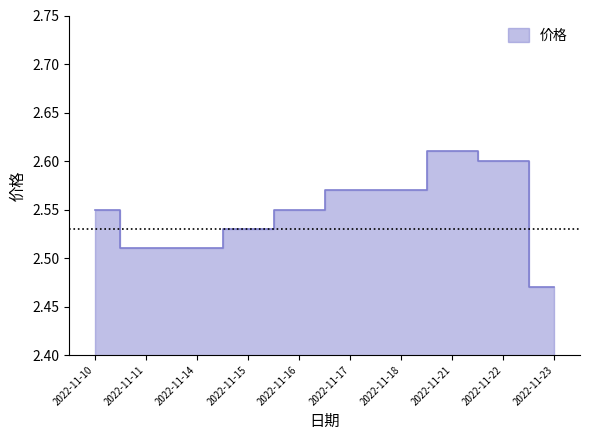

What value does the data have at 2022-11-14?

2.5